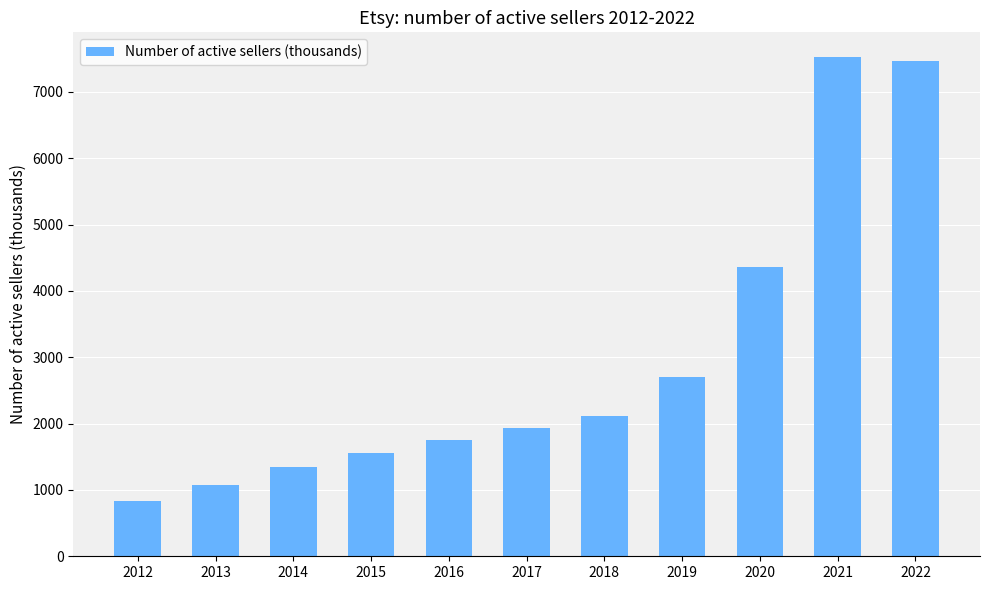

What is the sum of all values?

32672